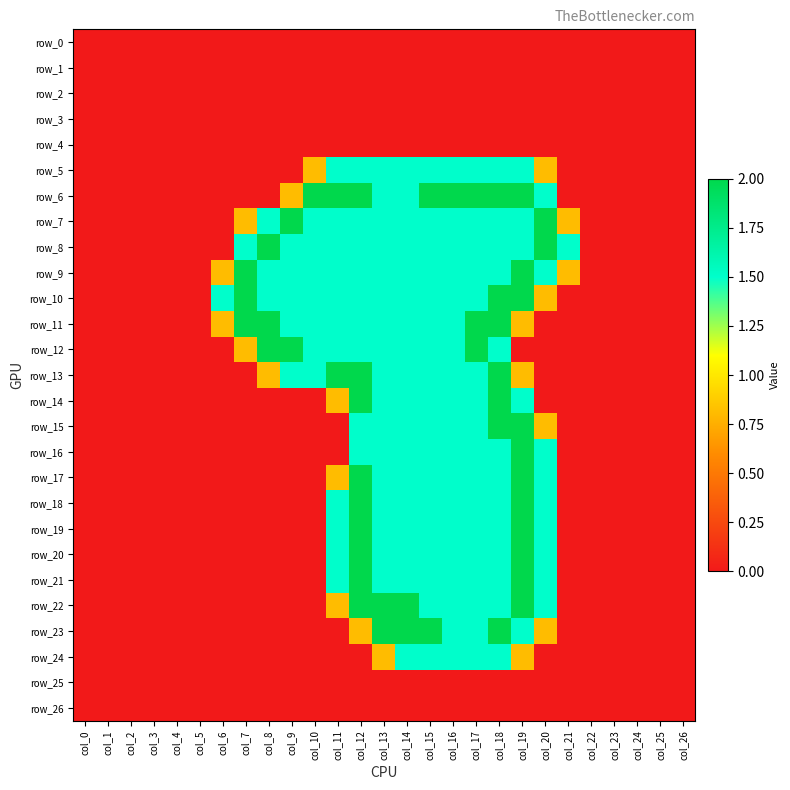

Reading left to right, list all the values displayed in this chart.

row_0: col_0=0.0	col_1=0.0	col_2=0.0	col_3=0.0	col_4=0.0	col_5=0.0	col_6=0.0	col_7=0.0	col_8=0.0	col_9=0.0	col_10=0.0	col_11=0.0	col_12=0.0	col_13=0.0	col_14=0.0	col_15=0.0	col_16=0.0	col_17=0.0	col_18=0.0	col_19=0.0	col_20=0.0	col_21=0.0	col_22=0.0	col_23=0.0	col_24=0.0	col_25=0.0	col_26=0.0
row_1: col_0=0.0	col_1=0.0	col_2=0.0	col_3=0.0	col_4=0.0	col_5=0.0	col_6=0.0	col_7=0.0	col_8=0.0	col_9=0.0	col_10=0.0	col_11=0.0	col_12=0.0	col_13=0.0	col_14=0.0	col_15=0.0	col_16=0.0	col_17=0.0	col_18=0.0	col_19=0.0	col_20=0.0	col_21=0.0	col_22=0.0	col_23=0.0	col_24=0.0	col_25=0.0	col_26=0.0
row_2: col_0=0.0	col_1=0.0	col_2=0.0	col_3=0.0	col_4=0.0	col_5=0.0	col_6=0.0	col_7=0.0	col_8=0.0	col_9=0.0	col_10=0.0	col_11=0.0	col_12=0.0	col_13=0.0	col_14=0.0	col_15=0.0	col_16=0.0	col_17=0.0	col_18=0.0	col_19=0.0	col_20=0.0	col_21=0.0	col_22=0.0	col_23=0.0	col_24=0.0	col_25=0.0	col_26=0.0
row_3: col_0=0.0	col_1=0.0	col_2=0.0	col_3=0.0	col_4=0.0	col_5=0.0	col_6=0.0	col_7=0.0	col_8=0.0	col_9=0.0	col_10=0.0	col_11=0.0	col_12=0.0	col_13=0.0	col_14=0.0	col_15=0.0	col_16=0.0	col_17=0.0	col_18=0.0	col_19=0.0	col_20=0.0	col_21=0.0	col_22=0.0	col_23=0.0	col_24=0.0	col_25=0.0	col_26=0.0
row_4: col_0=0.0	col_1=0.0	col_2=0.0	col_3=0.0	col_4=0.0	col_5=0.0	col_6=0.0	col_7=0.0	col_8=0.0	col_9=0.0	col_10=0.0	col_11=0.0	col_12=0.0	col_13=0.0	col_14=0.0	col_15=0.0	col_16=0.0	col_17=0.0	col_18=0.0	col_19=0.0	col_20=0.0	col_21=0.0	col_22=0.0	col_23=0.0	col_24=0.0	col_25=0.0	col_26=0.0
row_5: col_0=0.0	col_1=0.0	col_2=0.0	col_3=0.0	col_4=0.0	col_5=0.0	col_6=0.0	col_7=0.0	col_8=0.0	col_9=0.0	col_10=0.8	col_11=1.5	col_12=1.5	col_13=1.5	col_14=1.5	col_15=1.5	col_16=1.5	col_17=1.5	col_18=1.5	col_19=1.5	col_20=0.8	col_21=0.0	col_22=0.0	col_23=0.0	col_24=0.0	col_25=0.0	col_26=0.0
row_6: col_0=0.0	col_1=0.0	col_2=0.0	col_3=0.0	col_4=0.0	col_5=0.0	col_6=0.0	col_7=0.0	col_8=0.0	col_9=0.8	col_10=2.0	col_11=2.0	col_12=2.0	col_13=1.5	col_14=1.5	col_15=2.0	col_16=2.0	col_17=2.0	col_18=2.0	col_19=2.0	col_20=1.5	col_21=0.0	col_22=0.0	col_23=0.0	col_24=0.0	col_25=0.0	col_26=0.0
row_7: col_0=0.0	col_1=0.0	col_2=0.0	col_3=0.0	col_4=0.0	col_5=0.0	col_6=0.0	col_7=0.8	col_8=1.5	col_9=2.0	col_10=1.5	col_11=1.5	col_12=1.5	col_13=1.5	col_14=1.5	col_15=1.5	col_16=1.5	col_17=1.5	col_18=1.5	col_19=1.5	col_20=2.0	col_21=0.8	col_22=0.0	col_23=0.0	col_24=0.0	col_25=0.0	col_26=0.0
row_8: col_0=0.0	col_1=0.0	col_2=0.0	col_3=0.0	col_4=0.0	col_5=0.0	col_6=0.0	col_7=1.5	col_8=2.0	col_9=1.5	col_10=1.5	col_11=1.5	col_12=1.5	col_13=1.5	col_14=1.5	col_15=1.5	col_16=1.5	col_17=1.5	col_18=1.5	col_19=1.5	col_20=2.0	col_21=1.5	col_22=0.0	col_23=0.0	col_24=0.0	col_25=0.0	col_26=0.0
row_9: col_0=0.0	col_1=0.0	col_2=0.0	col_3=0.0	col_4=0.0	col_5=0.0	col_6=0.8	col_7=2.0	col_8=1.5	col_9=1.5	col_10=1.5	col_11=1.5	col_12=1.5	col_13=1.5	col_14=1.5	col_15=1.5	col_16=1.5	col_17=1.5	col_18=1.5	col_19=2.0	col_20=1.5	col_21=0.8	col_22=0.0	col_23=0.0	col_24=0.0	col_25=0.0	col_26=0.0
row_10: col_0=0.0	col_1=0.0	col_2=0.0	col_3=0.0	col_4=0.0	col_5=0.0	col_6=1.5	col_7=2.0	col_8=1.5	col_9=1.5	col_10=1.5	col_11=1.5	col_12=1.5	col_13=1.5	col_14=1.5	col_15=1.5	col_16=1.5	col_17=1.5	col_18=2.0	col_19=2.0	col_20=0.8	col_21=0.0	col_22=0.0	col_23=0.0	col_24=0.0	col_25=0.0	col_26=0.0
row_11: col_0=0.0	col_1=0.0	col_2=0.0	col_3=0.0	col_4=0.0	col_5=0.0	col_6=0.8	col_7=2.0	col_8=2.0	col_9=1.5	col_10=1.5	col_11=1.5	col_12=1.5	col_13=1.5	col_14=1.5	col_15=1.5	col_16=1.5	col_17=2.0	col_18=2.0	col_19=0.8	col_20=0.0	col_21=0.0	col_22=0.0	col_23=0.0	col_24=0.0	col_25=0.0	col_26=0.0
row_12: col_0=0.0	col_1=0.0	col_2=0.0	col_3=0.0	col_4=0.0	col_5=0.0	col_6=0.0	col_7=0.8	col_8=2.0	col_9=2.0	col_10=1.5	col_11=1.5	col_12=1.5	col_13=1.5	col_14=1.5	col_15=1.5	col_16=1.5	col_17=2.0	col_18=1.5	col_19=0.0	col_20=0.0	col_21=0.0	col_22=0.0	col_23=0.0	col_24=0.0	col_25=0.0	col_26=0.0
row_13: col_0=0.0	col_1=0.0	col_2=0.0	col_3=0.0	col_4=0.0	col_5=0.0	col_6=0.0	col_7=0.0	col_8=0.8	col_9=1.5	col_10=1.5	col_11=2.0	col_12=2.0	col_13=1.5	col_14=1.5	col_15=1.5	col_16=1.5	col_17=1.5	col_18=2.0	col_19=0.8	col_20=0.0	col_21=0.0	col_22=0.0	col_23=0.0	col_24=0.0	col_25=0.0	col_26=0.0
row_14: col_0=0.0	col_1=0.0	col_2=0.0	col_3=0.0	col_4=0.0	col_5=0.0	col_6=0.0	col_7=0.0	col_8=0.0	col_9=0.0	col_10=0.0	col_11=0.8	col_12=2.0	col_13=1.5	col_14=1.5	col_15=1.5	col_16=1.5	col_17=1.5	col_18=2.0	col_19=1.5	col_20=0.0	col_21=0.0	col_22=0.0	col_23=0.0	col_24=0.0	col_25=0.0	col_26=0.0
row_15: col_0=0.0	col_1=0.0	col_2=0.0	col_3=0.0	col_4=0.0	col_5=0.0	col_6=0.0	col_7=0.0	col_8=0.0	col_9=0.0	col_10=0.0	col_11=0.0	col_12=1.5	col_13=1.5	col_14=1.5	col_15=1.5	col_16=1.5	col_17=1.5	col_18=2.0	col_19=2.0	col_20=0.8	col_21=0.0	col_22=0.0	col_23=0.0	col_24=0.0	col_25=0.0	col_26=0.0
row_16: col_0=0.0	col_1=0.0	col_2=0.0	col_3=0.0	col_4=0.0	col_5=0.0	col_6=0.0	col_7=0.0	col_8=0.0	col_9=0.0	col_10=0.0	col_11=0.0	col_12=1.5	col_13=1.5	col_14=1.5	col_15=1.5	col_16=1.5	col_17=1.5	col_18=1.5	col_19=2.0	col_20=1.5	col_21=0.0	col_22=0.0	col_23=0.0	col_24=0.0	col_25=0.0	col_26=0.0
row_17: col_0=0.0	col_1=0.0	col_2=0.0	col_3=0.0	col_4=0.0	col_5=0.0	col_6=0.0	col_7=0.0	col_8=0.0	col_9=0.0	col_10=0.0	col_11=0.8	col_12=2.0	col_13=1.5	col_14=1.5	col_15=1.5	col_16=1.5	col_17=1.5	col_18=1.5	col_19=2.0	col_20=1.5	col_21=0.0	col_22=0.0	col_23=0.0	col_24=0.0	col_25=0.0	col_26=0.0
row_18: col_0=0.0	col_1=0.0	col_2=0.0	col_3=0.0	col_4=0.0	col_5=0.0	col_6=0.0	col_7=0.0	col_8=0.0	col_9=0.0	col_10=0.0	col_11=1.5	col_12=2.0	col_13=1.5	col_14=1.5	col_15=1.5	col_16=1.5	col_17=1.5	col_18=1.5	col_19=2.0	col_20=1.5	col_21=0.0	col_22=0.0	col_23=0.0	col_24=0.0	col_25=0.0	col_26=0.0
row_19: col_0=0.0	col_1=0.0	col_2=0.0	col_3=0.0	col_4=0.0	col_5=0.0	col_6=0.0	col_7=0.0	col_8=0.0	col_9=0.0	col_10=0.0	col_11=1.5	col_12=2.0	col_13=1.5	col_14=1.5	col_15=1.5	col_16=1.5	col_17=1.5	col_18=1.5	col_19=2.0	col_20=1.5	col_21=0.0	col_22=0.0	col_23=0.0	col_24=0.0	col_25=0.0	col_26=0.0
row_20: col_0=0.0	col_1=0.0	col_2=0.0	col_3=0.0	col_4=0.0	col_5=0.0	col_6=0.0	col_7=0.0	col_8=0.0	col_9=0.0	col_10=0.0	col_11=1.5	col_12=2.0	col_13=1.5	col_14=1.5	col_15=1.5	col_16=1.5	col_17=1.5	col_18=1.5	col_19=2.0	col_20=1.5	col_21=0.0	col_22=0.0	col_23=0.0	col_24=0.0	col_25=0.0	col_26=0.0
row_21: col_0=0.0	col_1=0.0	col_2=0.0	col_3=0.0	col_4=0.0	col_5=0.0	col_6=0.0	col_7=0.0	col_8=0.0	col_9=0.0	col_10=0.0	col_11=1.5	col_12=2.0	col_13=1.5	col_14=1.5	col_15=1.5	col_16=1.5	col_17=1.5	col_18=1.5	col_19=2.0	col_20=1.5	col_21=0.0	col_22=0.0	col_23=0.0	col_24=0.0	col_25=0.0	col_26=0.0
row_22: col_0=0.0	col_1=0.0	col_2=0.0	col_3=0.0	col_4=0.0	col_5=0.0	col_6=0.0	col_7=0.0	col_8=0.0	col_9=0.0	col_10=0.0	col_11=0.8	col_12=2.0	col_13=2.0	col_14=2.0	col_15=1.5	col_16=1.5	col_17=1.5	col_18=1.5	col_19=2.0	col_20=1.5	col_21=0.0	col_22=0.0	col_23=0.0	col_24=0.0	col_25=0.0	col_26=0.0
row_23: col_0=0.0	col_1=0.0	col_2=0.0	col_3=0.0	col_4=0.0	col_5=0.0	col_6=0.0	col_7=0.0	col_8=0.0	col_9=0.0	col_10=0.0	col_11=0.0	col_12=0.8	col_13=2.0	col_14=2.0	col_15=2.0	col_16=1.5	col_17=1.5	col_18=2.0	col_19=1.5	col_20=0.8	col_21=0.0	col_22=0.0	col_23=0.0	col_24=0.0	col_25=0.0	col_26=0.0
row_24: col_0=0.0	col_1=0.0	col_2=0.0	col_3=0.0	col_4=0.0	col_5=0.0	col_6=0.0	col_7=0.0	col_8=0.0	col_9=0.0	col_10=0.0	col_11=0.0	col_12=0.0	col_13=0.8	col_14=1.5	col_15=1.5	col_16=1.5	col_17=1.5	col_18=1.5	col_19=0.8	col_20=0.0	col_21=0.0	col_22=0.0	col_23=0.0	col_24=0.0	col_25=0.0	col_26=0.0
row_25: col_0=0.0	col_1=0.0	col_2=0.0	col_3=0.0	col_4=0.0	col_5=0.0	col_6=0.0	col_7=0.0	col_8=0.0	col_9=0.0	col_10=0.0	col_11=0.0	col_12=0.0	col_13=0.0	col_14=0.0	col_15=0.0	col_16=0.0	col_17=0.0	col_18=0.0	col_19=0.0	col_20=0.0	col_21=0.0	col_22=0.0	col_23=0.0	col_24=0.0	col_25=0.0	col_26=0.0
row_26: col_0=0.0	col_1=0.0	col_2=0.0	col_3=0.0	col_4=0.0	col_5=0.0	col_6=0.0	col_7=0.0	col_8=0.0	col_9=0.0	col_10=0.0	col_11=0.0	col_12=0.0	col_13=0.0	col_14=0.0	col_15=0.0	col_16=0.0	col_17=0.0	col_18=0.0	col_19=0.0	col_20=0.0	col_21=0.0	col_22=0.0	col_23=0.0	col_24=0.0	col_25=0.0	col_26=0.0